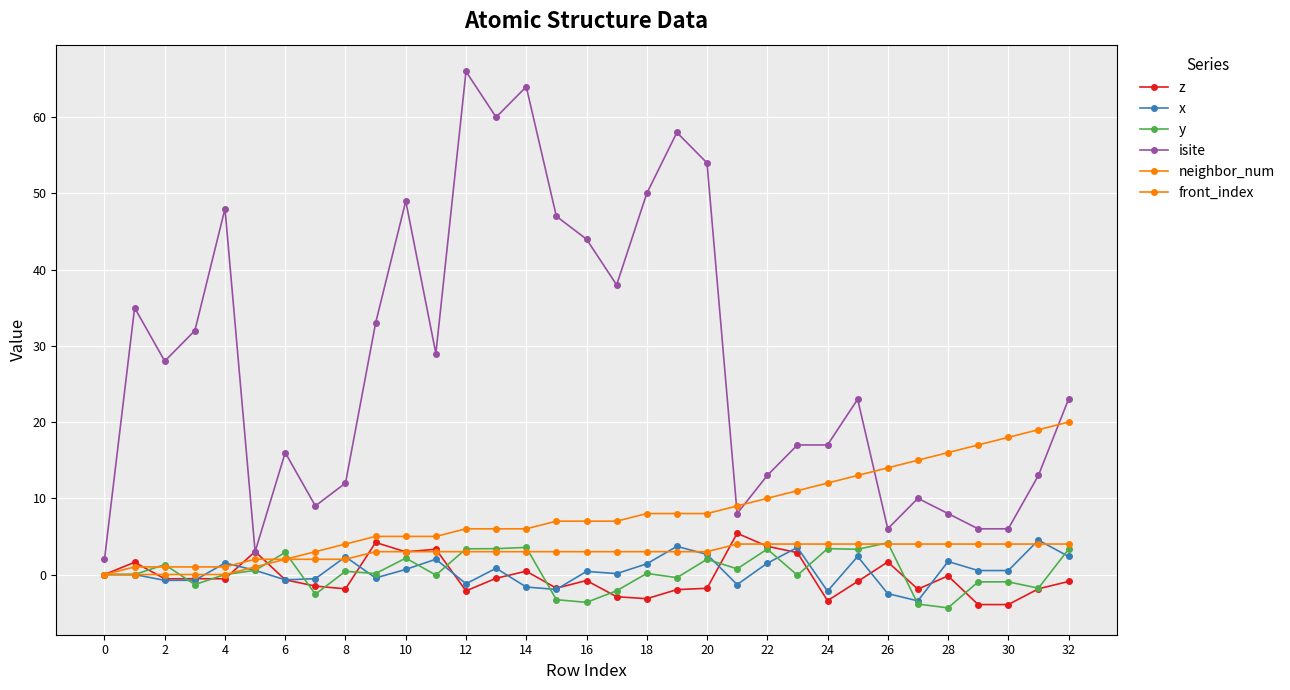

Which series has the largest range (max minus min)?

isite